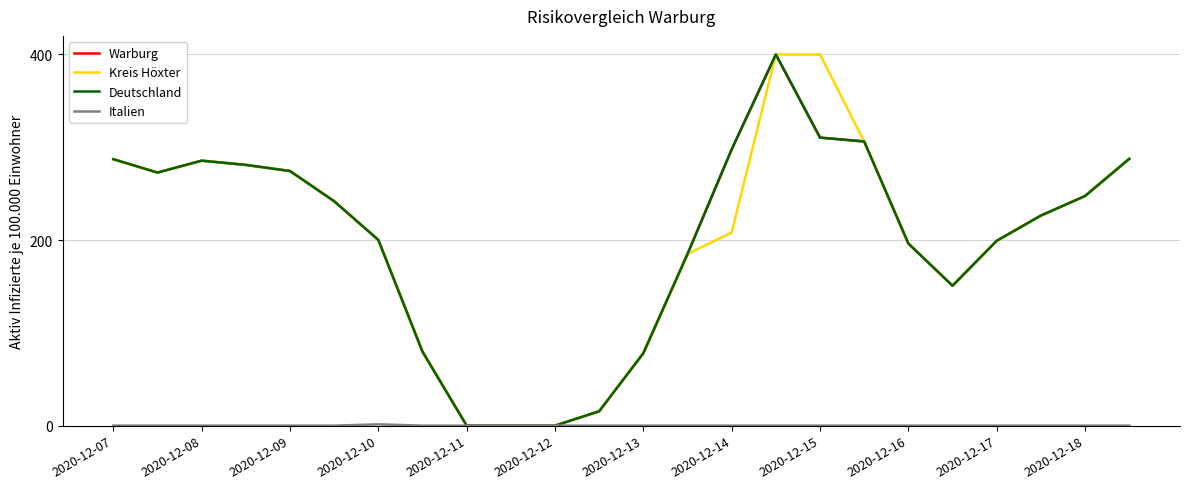

True or false: Warburg has more than 2 points higher than both neighbors.

False